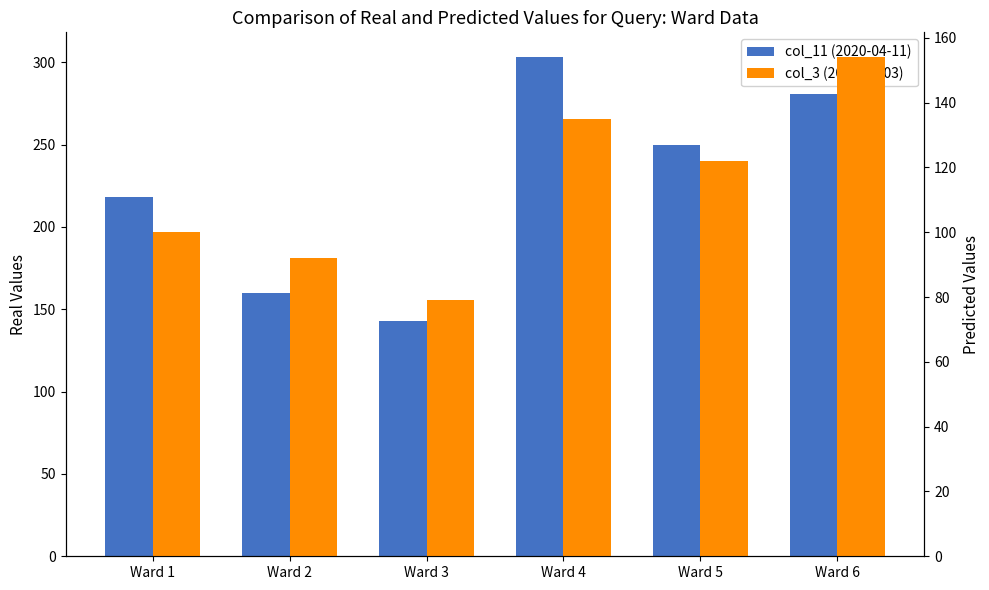

What is the value of the col_3 (2020-04-03) bar at the 5th from the left?

122